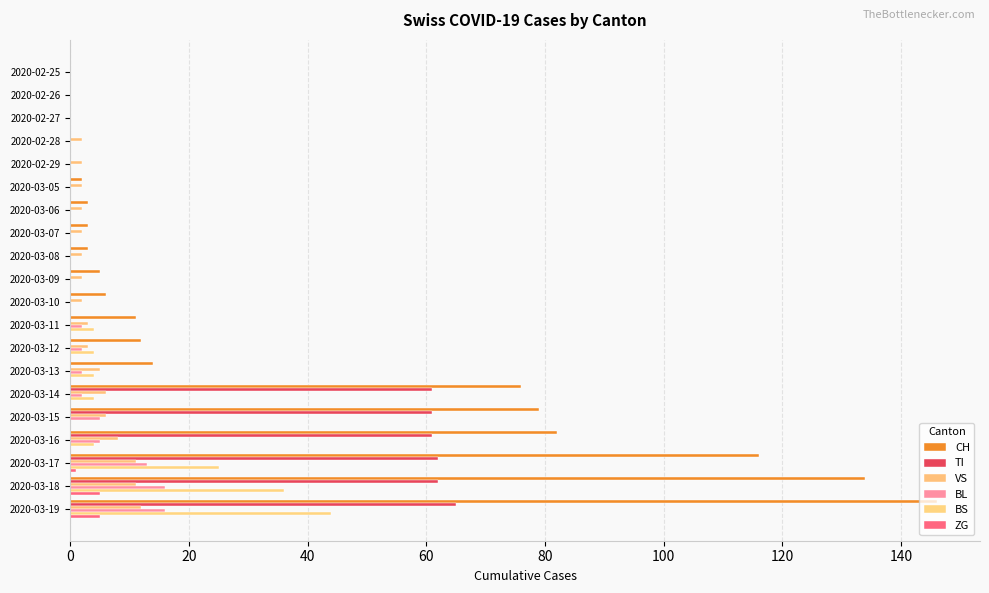

Count the number of categories in the chart.

20